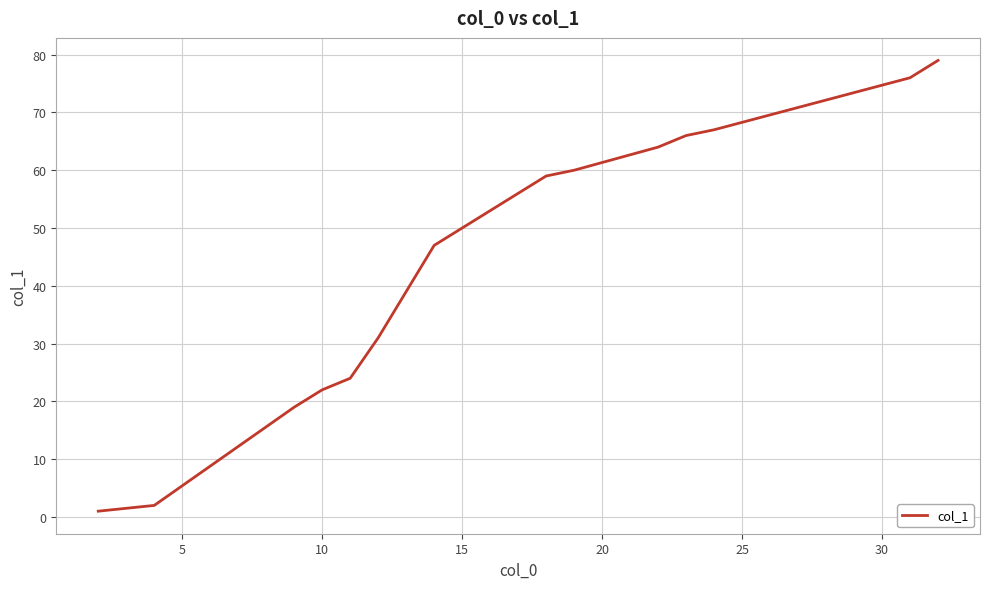

What is the greatest value displayed?

79